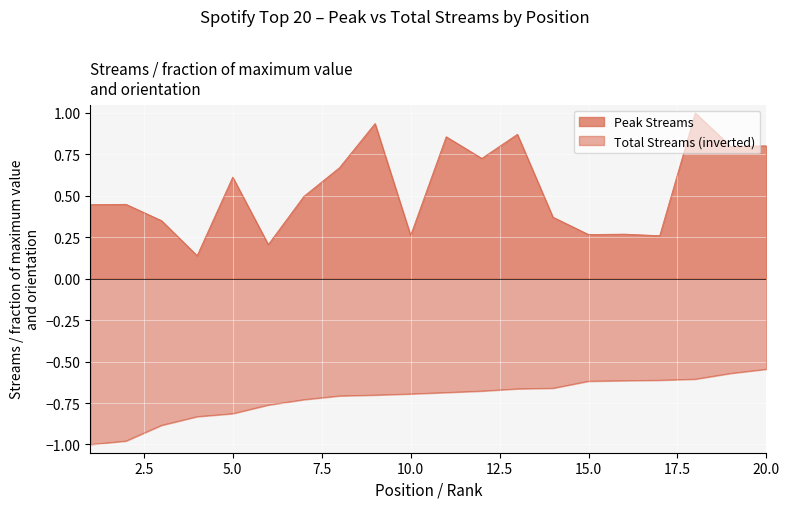

At which label does Peak Streams (M) reach its peak?

18